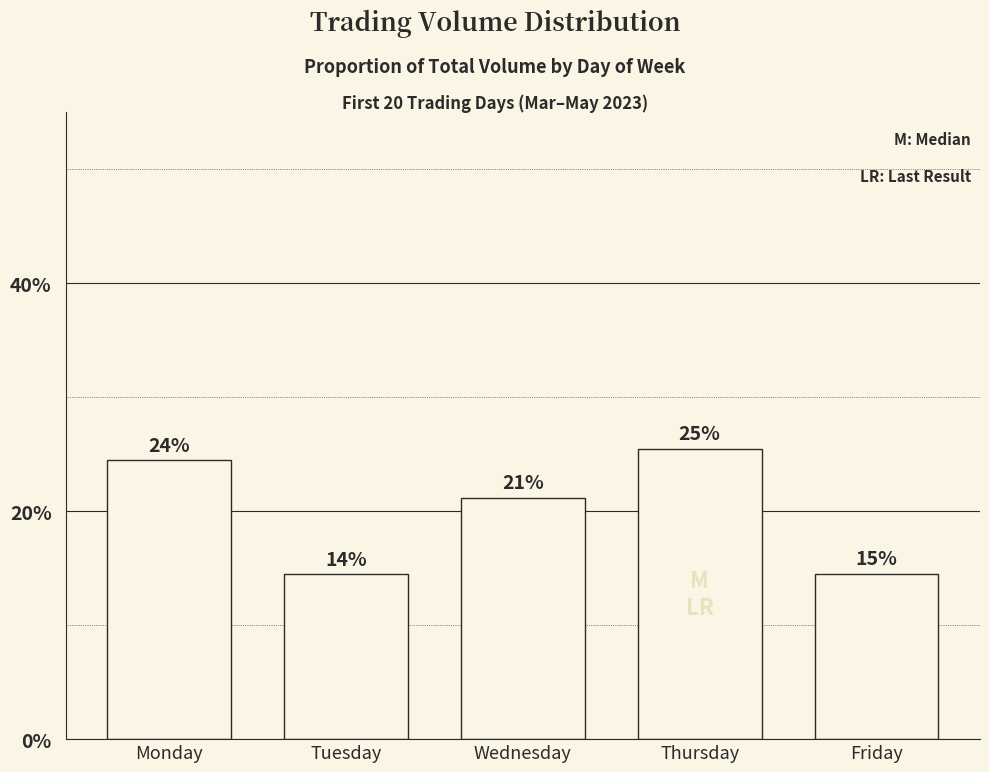

What is the change in value from Monday to Tuesday?

-0.1